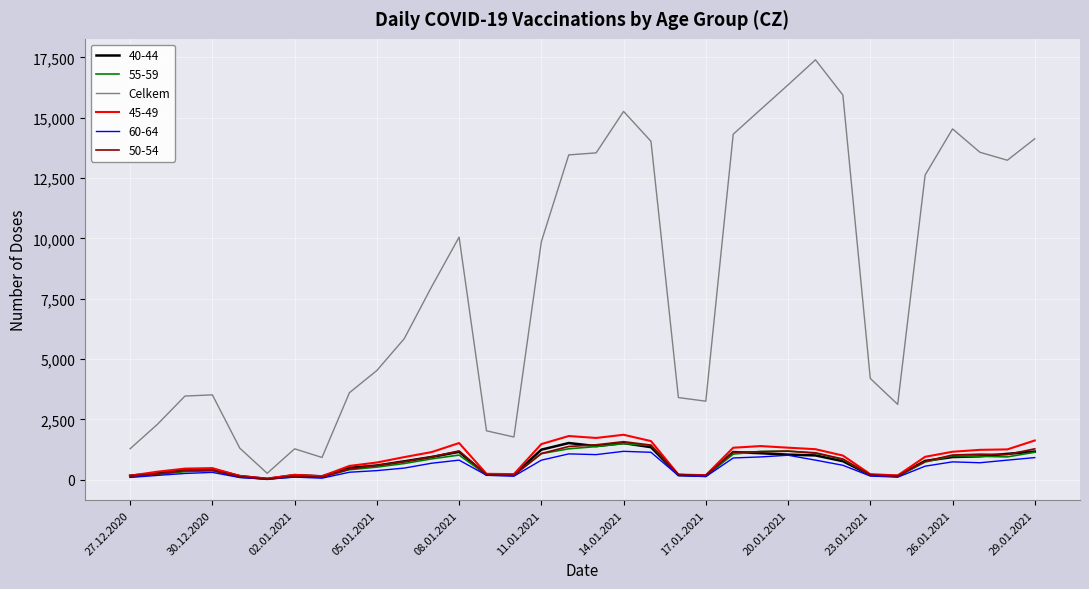

Which series has the widest spread of values?

Celkem